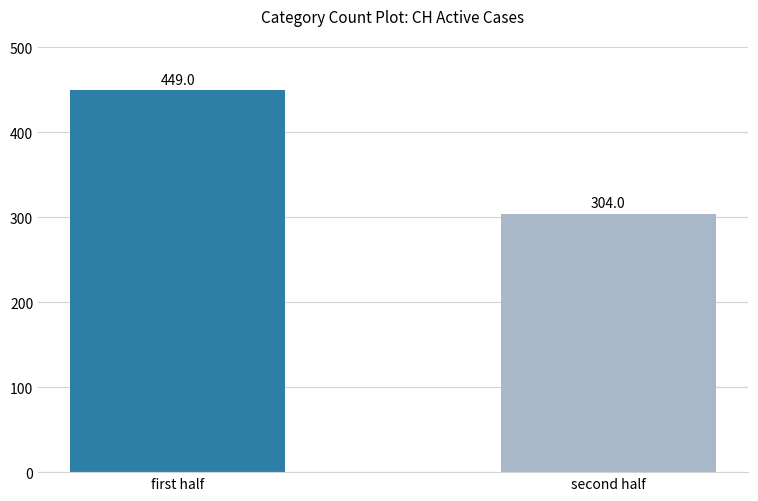

What is the label of the 2nd bar from the left?

second half